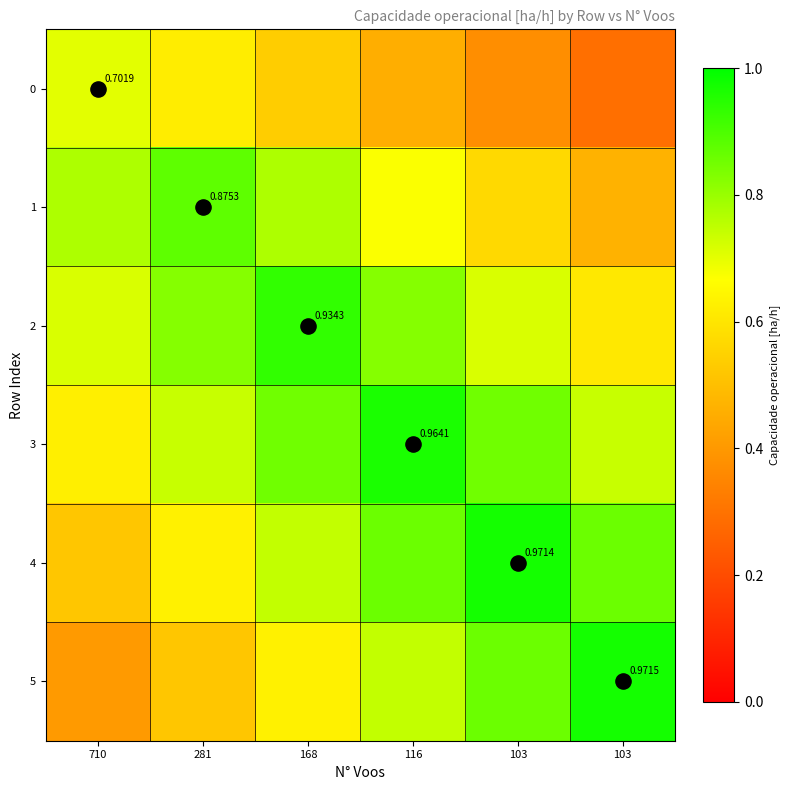

What is the total value across all series at 103?

4.3